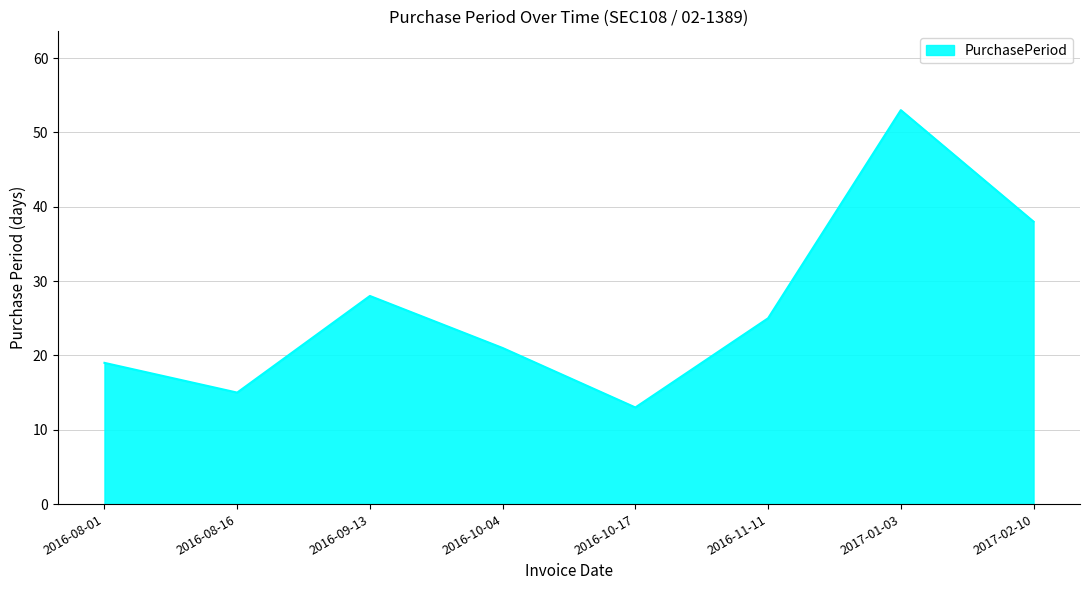

What position from the left is 2016-11-11?

6